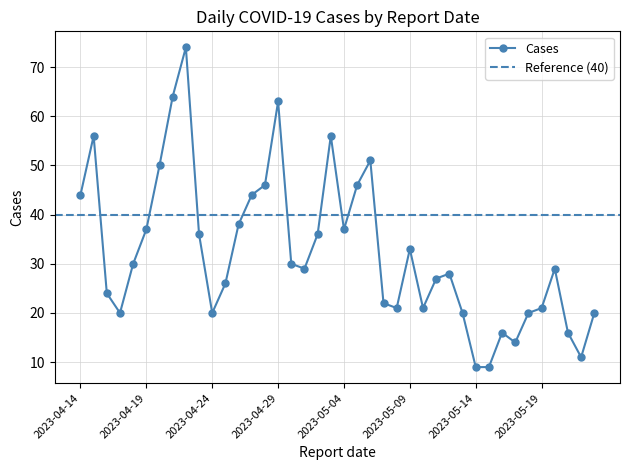

List the labels in order of value, largest first.

2023-04-22, 2023-04-21, 2023-04-29, 2023-04-15, 2023-05-03, 2023-05-06, 2023-04-20, 2023-04-28, 2023-05-05, 2023-04-14, 2023-04-27, 2023-04-26, 2023-04-19, 2023-05-04, 2023-04-23, 2023-05-02, 2023-05-09, 2023-04-18, 2023-04-30, 2023-05-01, 2023-05-20, 2023-05-12, 2023-05-11, 2023-04-25, 2023-04-16, 2023-05-07, 2023-05-08, 2023-05-10, 2023-05-19, 2023-04-17, 2023-04-24, 2023-05-13, 2023-05-18, 2023-05-23, 2023-05-16, 2023-05-21, 2023-05-17, 2023-05-22, 2023-05-14, 2023-05-15